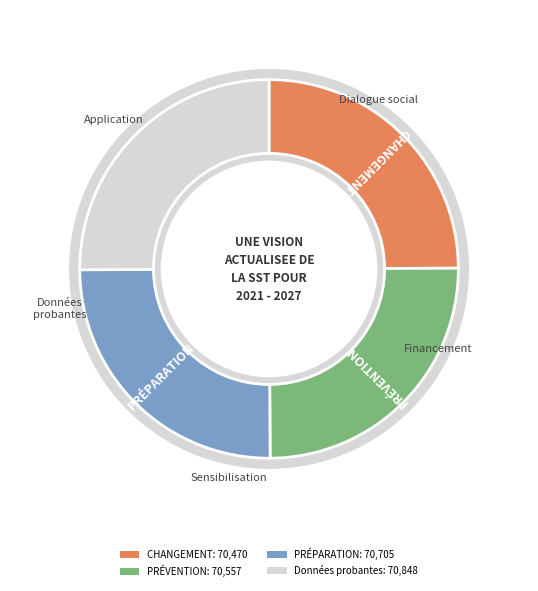

What is the ratio of the value at 1544 to the value at 1544?

1.0